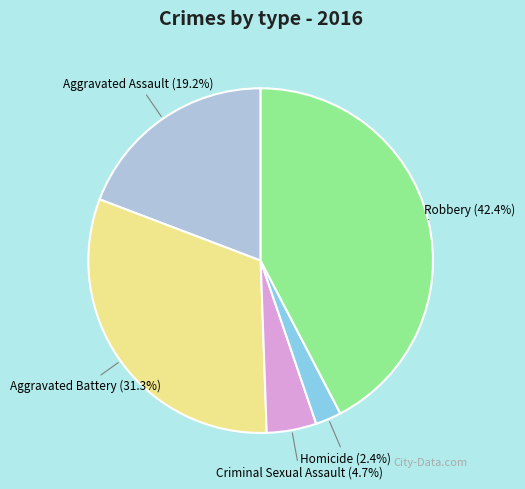

To the nearest percent, what percentage of the pie is Aggravated Assault?

19%